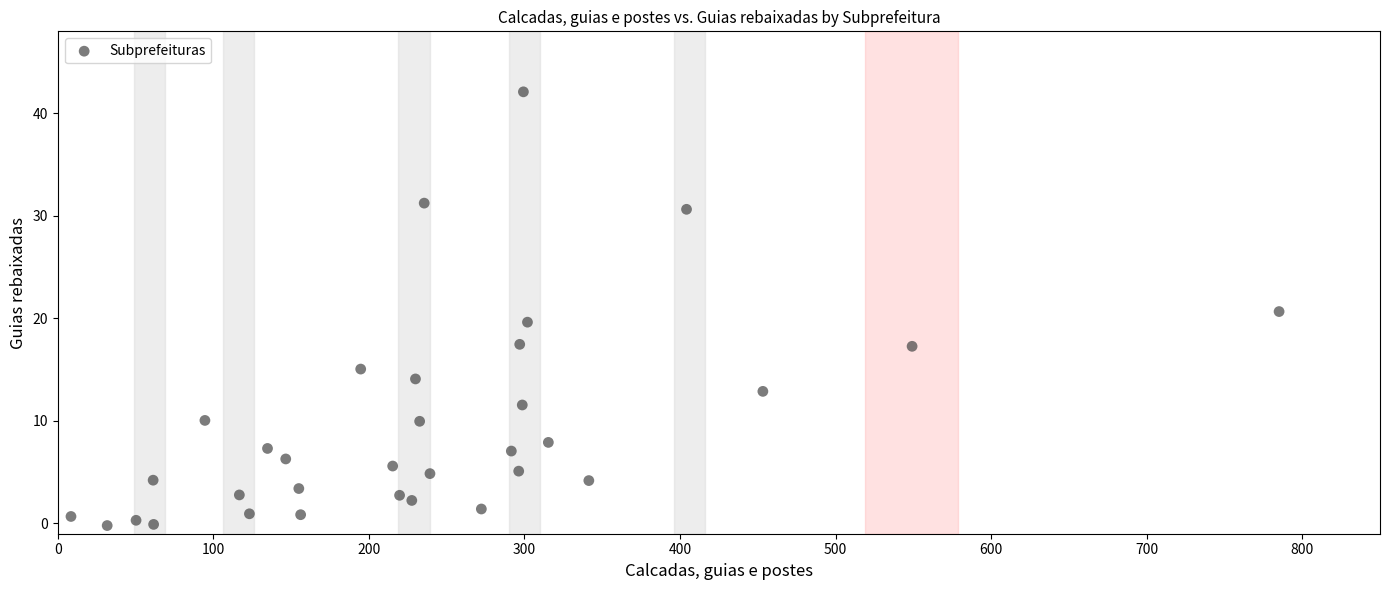

What is the range of X values (max minus min)?

776.6